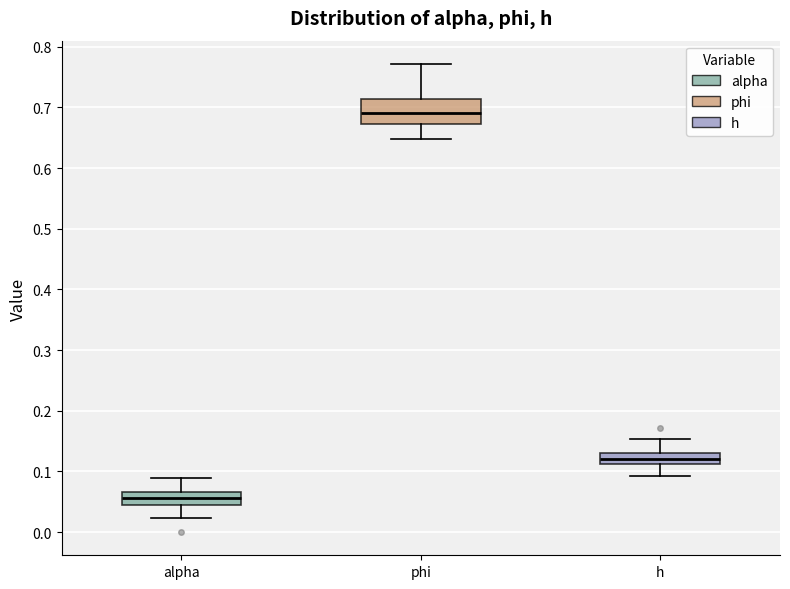

Reading left to right, read every box against the y-axis: the position of its median line, the range the box covers, and the ends of its whiskers. The values are not printed on the chart, so give them approximately, as read against the axis.

alpha: median 0.06, box 0.04 to 0.07, whiskers 0.02 to 0.09
phi: median 0.69, box 0.67 to 0.71, whiskers 0.65 to 0.77
h: median 0.12, box 0.11 to 0.13, whiskers 0.09 to 0.15